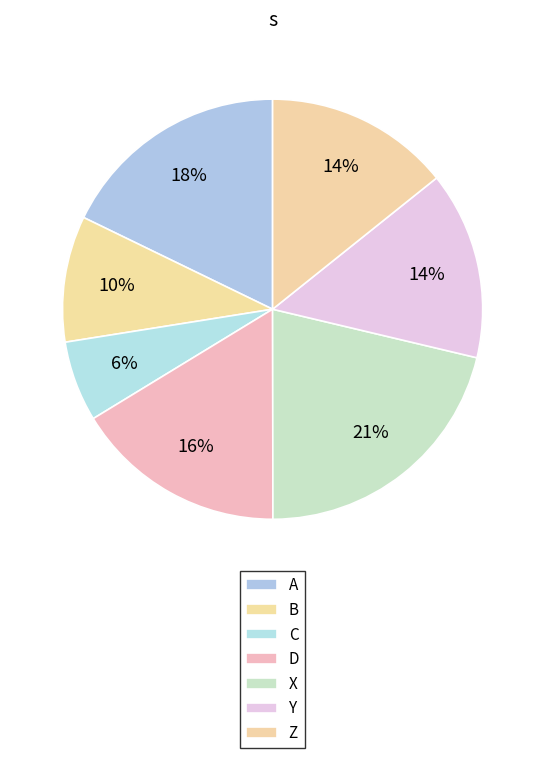

Which category has the biggest portion of the pie?

X